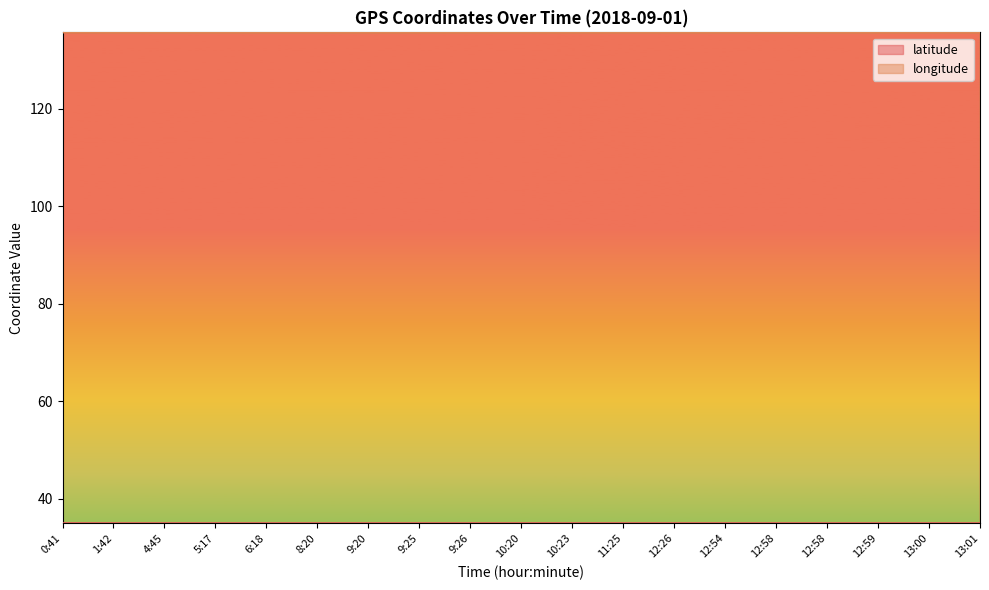

Rank the series at 12:58 from highest to lowest value.

longitude, latitude